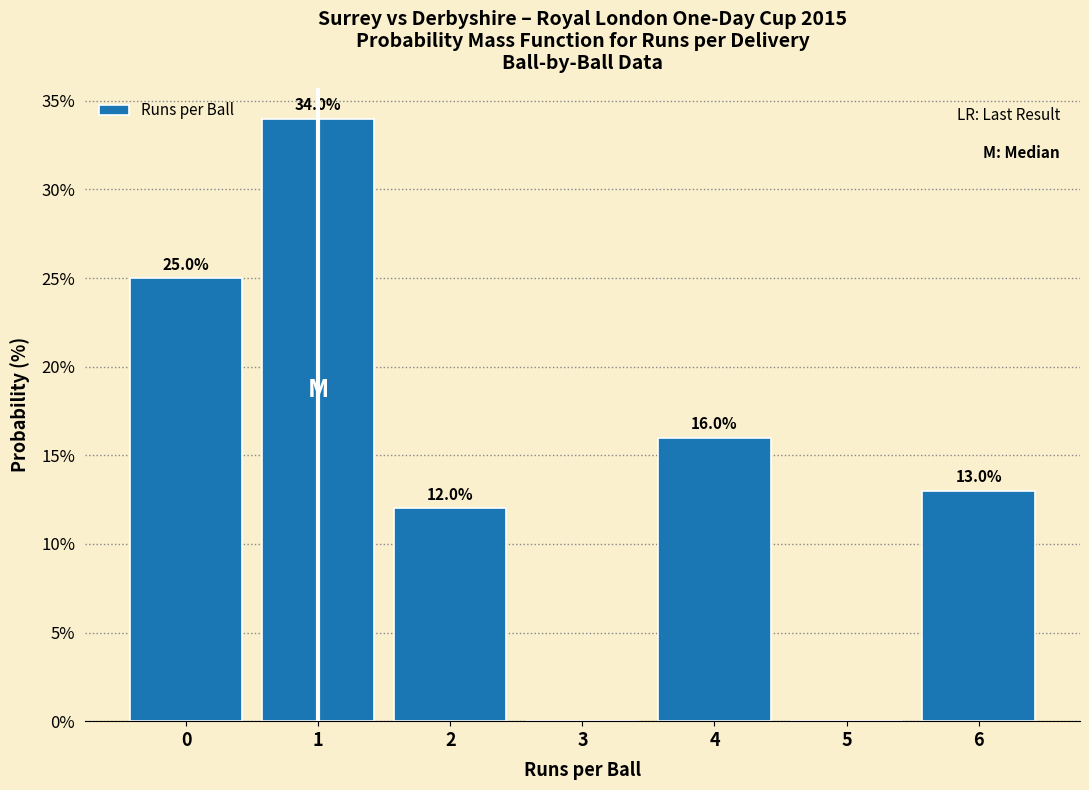

Reading left to right, list all the values displayed in this chart.

0=25	1=34	2=12	3=0	4=16	5=0	6=13